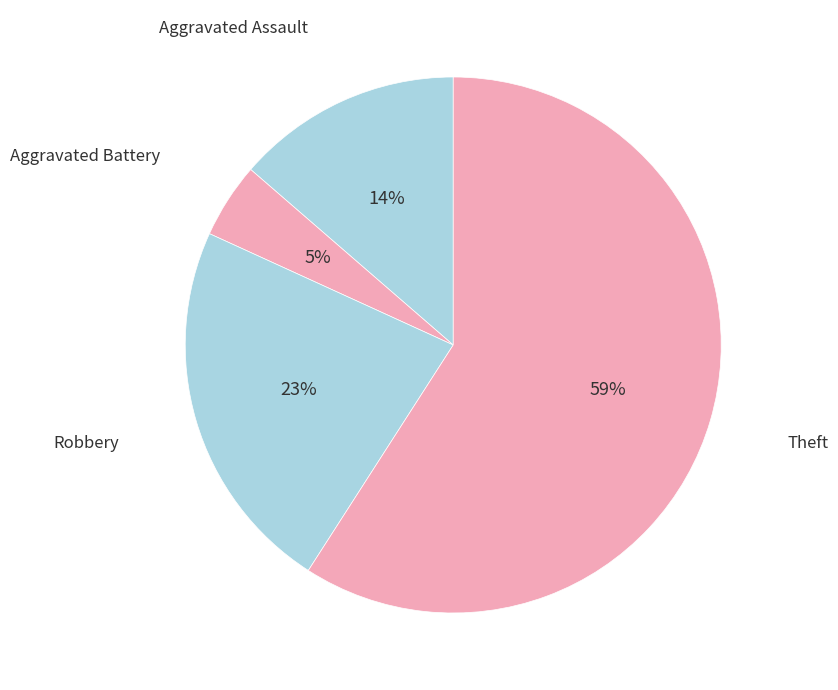

Which category has the biggest portion of the pie?

Theft